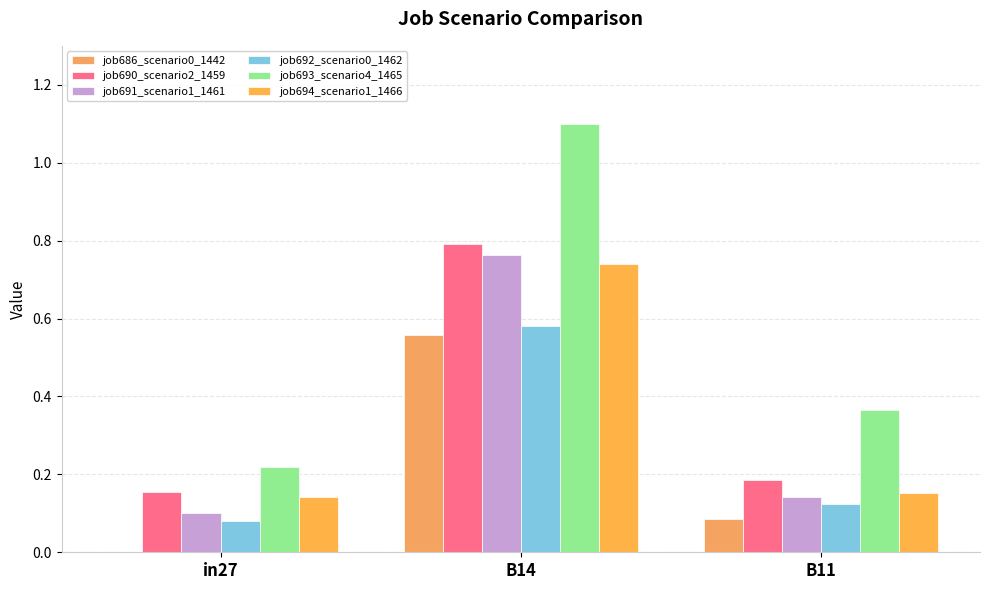

Which series changed the most between B14 and B11?

job693_scenario4_1465